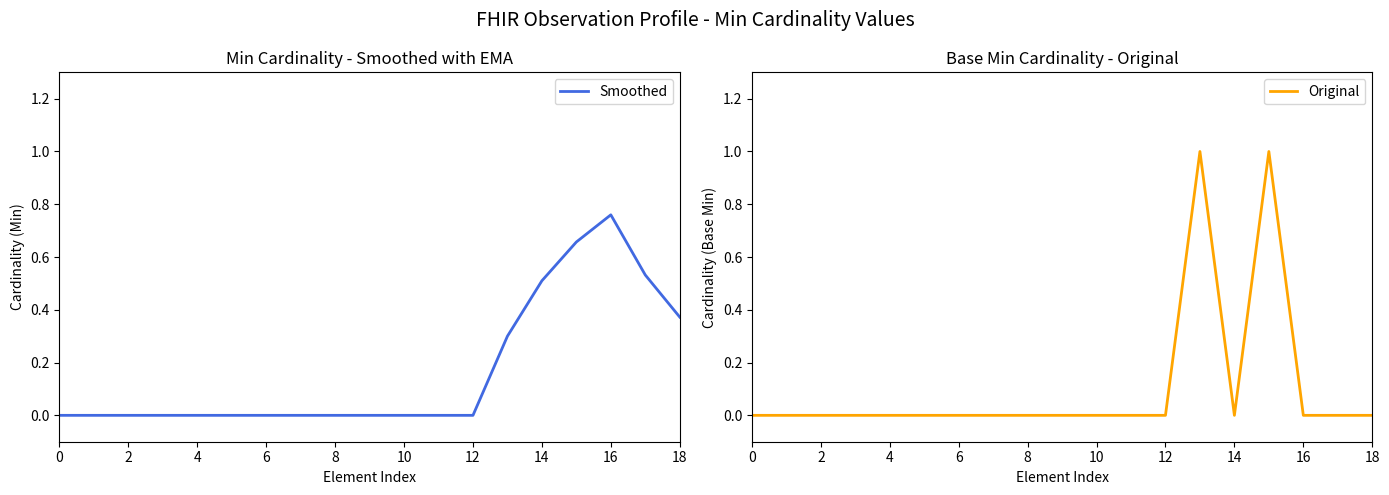

Where do Smoothed and Original first cross each other?

13 and 14